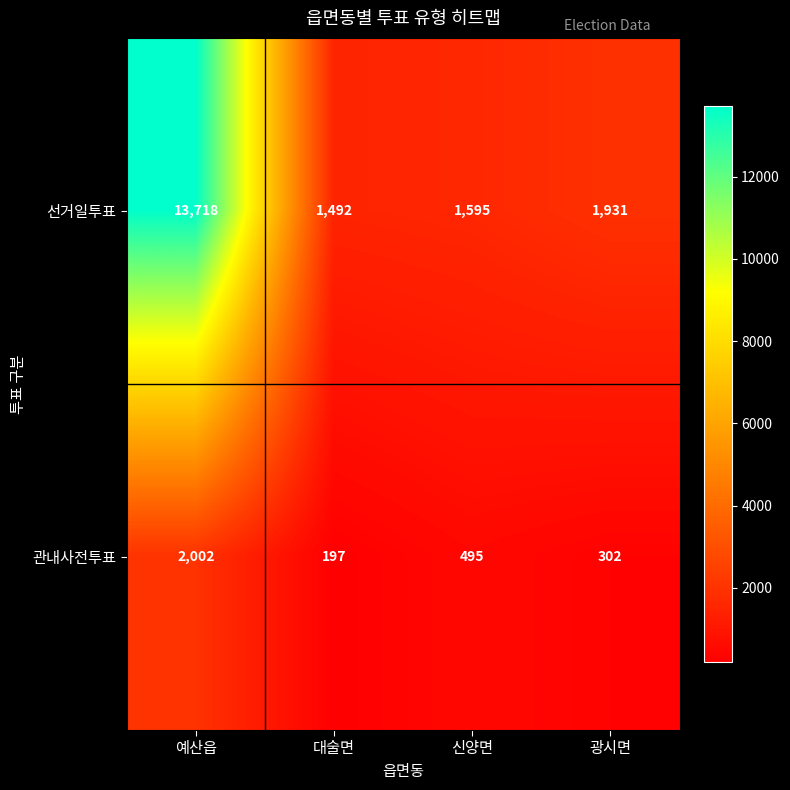

How many distinct data groups are displayed?

2